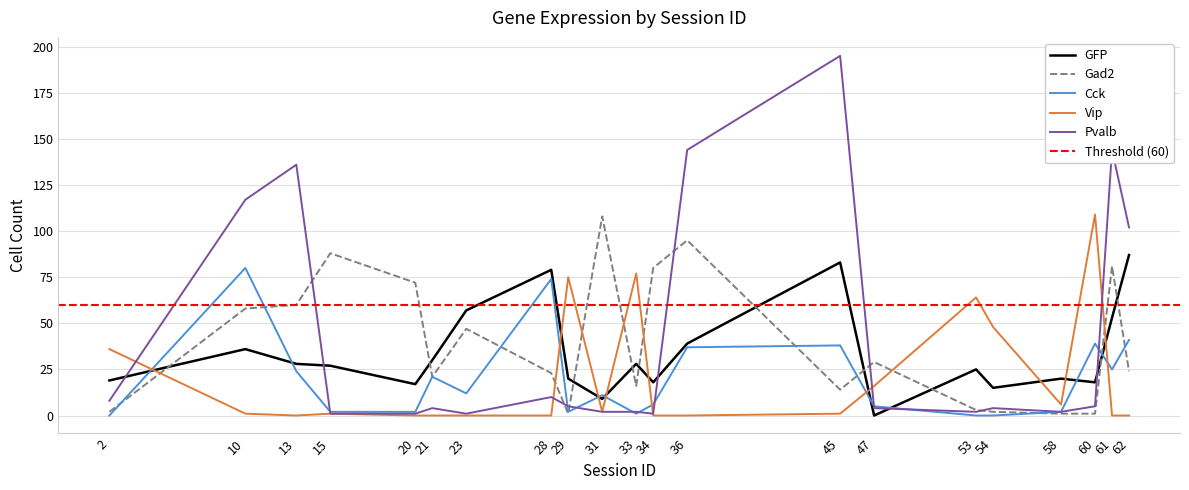

Rank the categories by Gad2 value from highest to lowest.

31, 36, 15, 61, 34, 20, 13, 10, 23, 47, 62, 28, 21, 33, 45, 53, 2, 54, 29, 58, 60